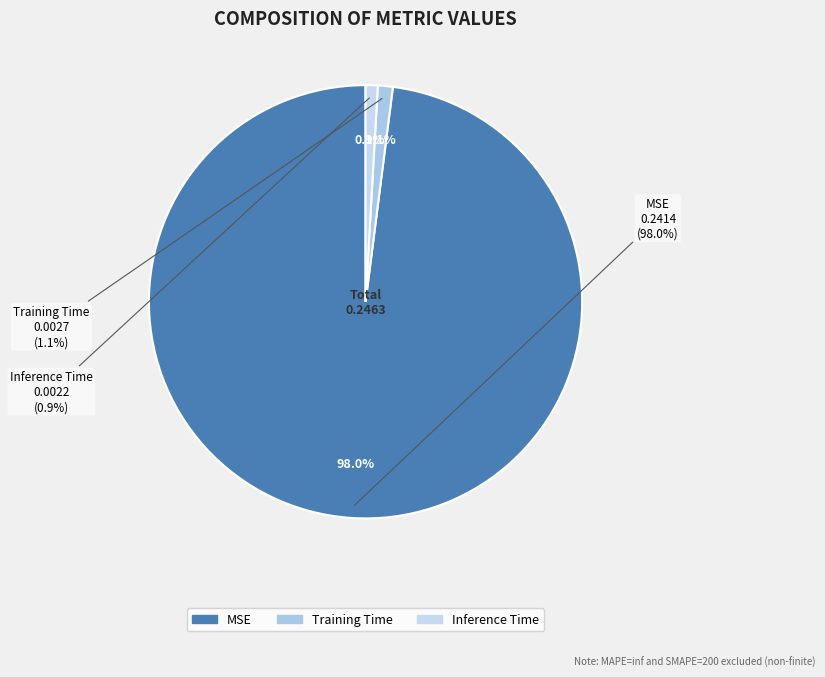

Does Inference Time represent more than half of the total?

No